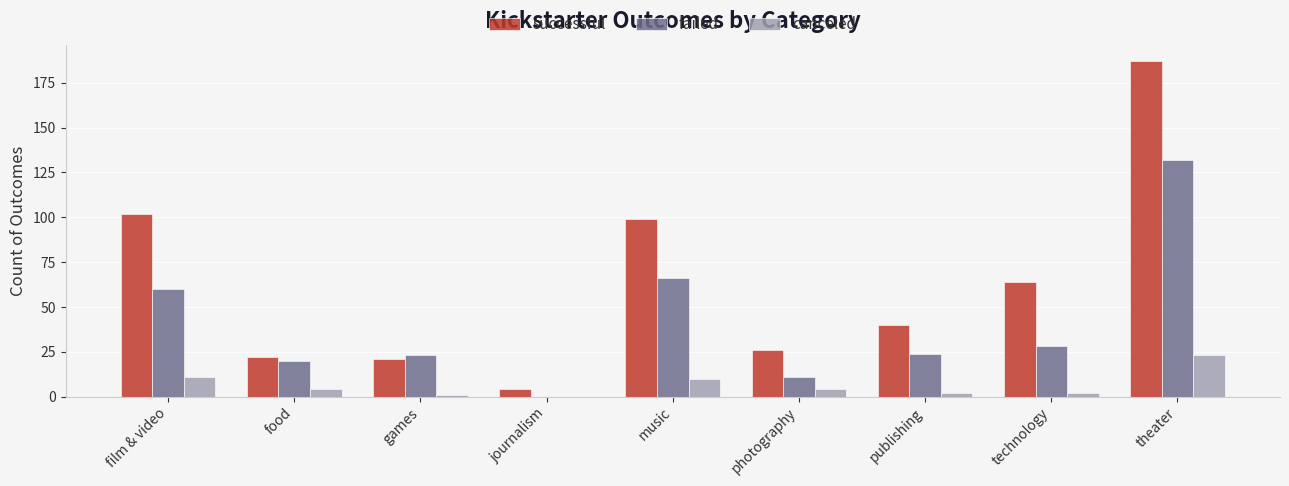

What is the highest value of the failed series?

132